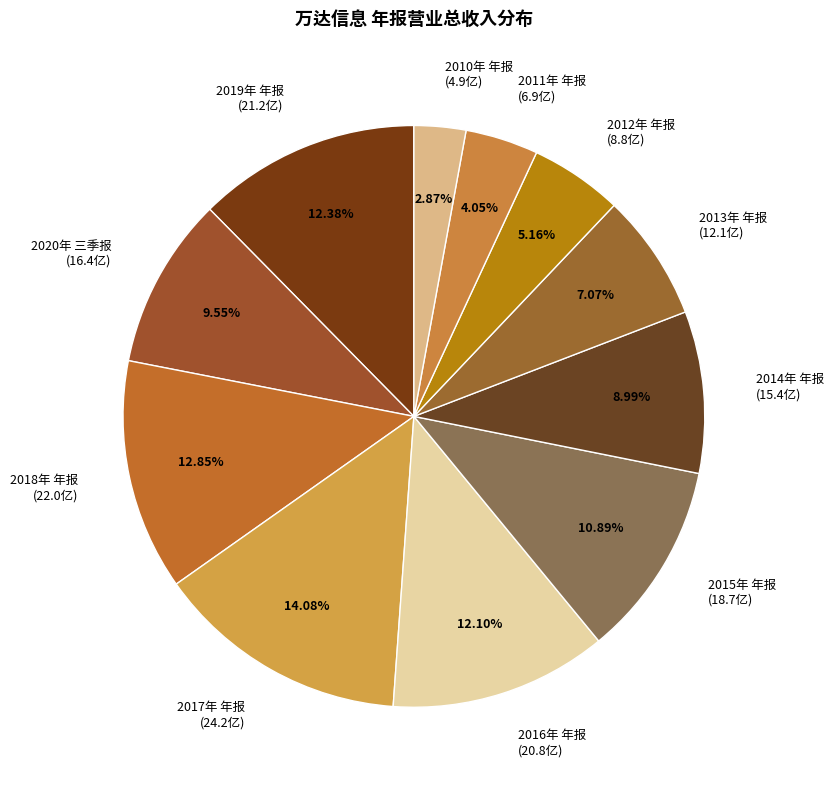

The 2011年 年报 slice represents 4% of the pie. True or false?

True